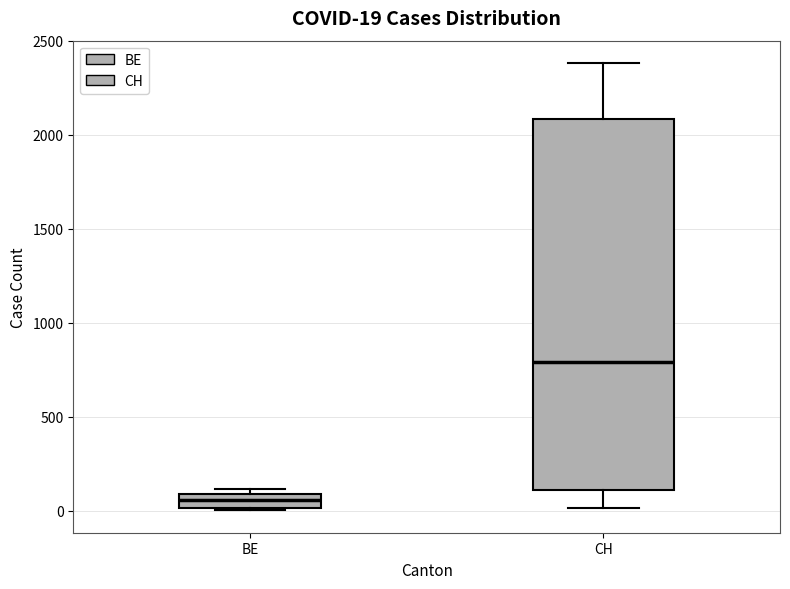

Which box's median line is the lowest?

BE